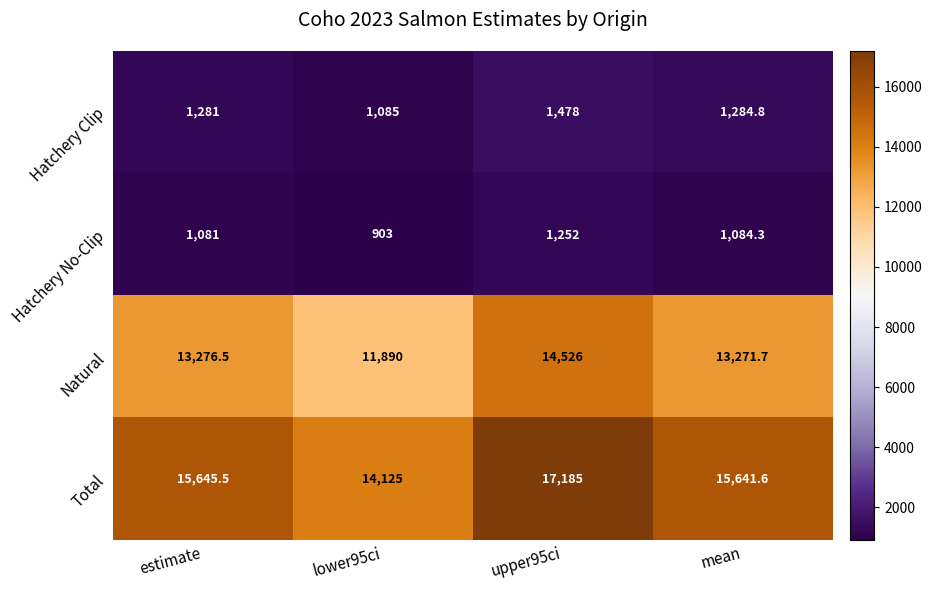

Reading left to right, list all the values displayed in this chart.

Hatchery Clip: 1281.0	1085.0	1478.0	1284.8
Hatchery No-Clip: 1081.0	903.0	1252.0	1084.3
Natural: 13276.5	11890.0	14526.0	13271.7
Total: 15645.5	14125.0	17185.0	15641.6